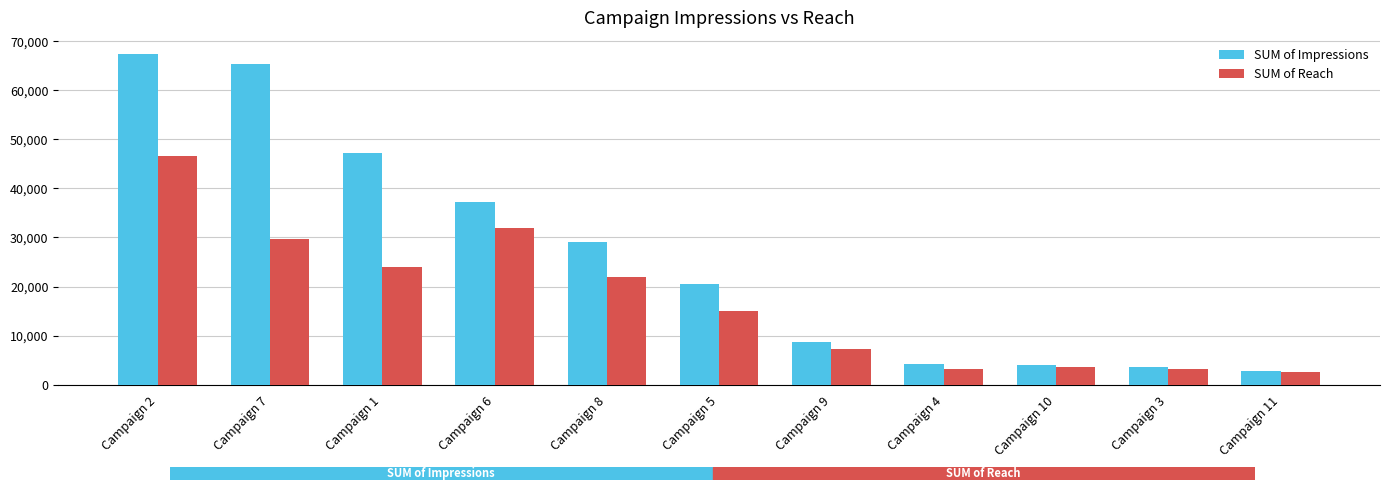

How many categories are shown in the chart?

11